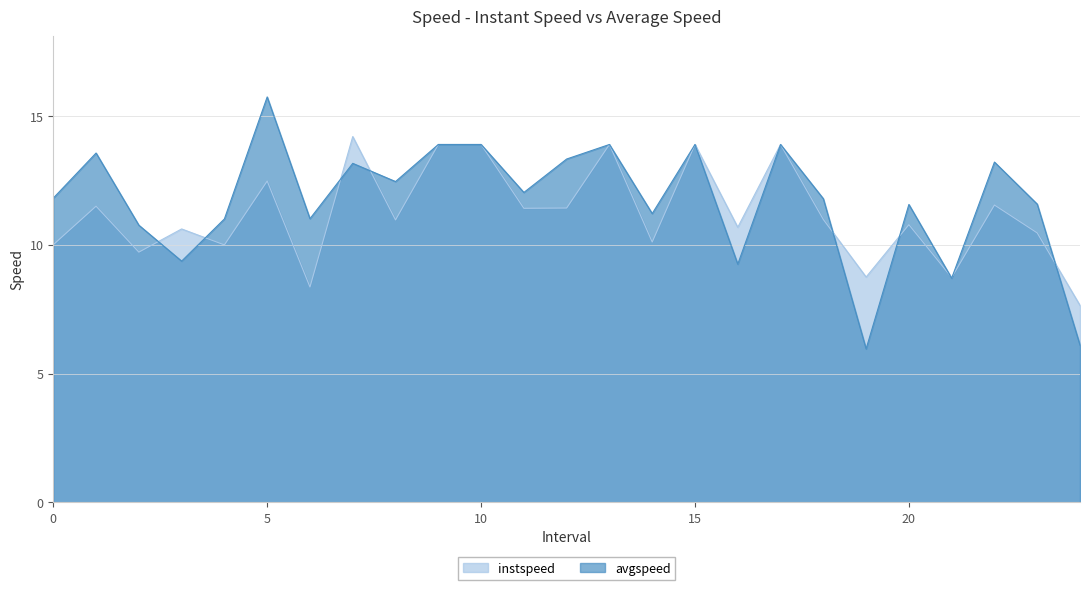

Reading left to right, transcribe all the data shown in this chart.

instspeed: 0.0=10.0	1.0=11.5	2.0=9.7	3.0=10.6	4.0=10.0	5.0=12.5	6.0=8.4	7.0=14.2	8.0=11.0	9.0=13.9	10.0=13.9	11.0=11.4	12.0=11.4	13.0=13.9	14.0=10.1	15.0=13.9	16.0=10.7	17.0=13.9	18.0=11.0	19.0=8.7	20.0=10.8	21.0=8.7	22.0=11.5	23.0=10.5	24.0=7.6
avgspeed: 0.0=11.8	1.0=13.6	2.0=10.8	3.0=9.4	4.0=11.0	5.0=15.7	6.0=11.0	7.0=13.2	8.0=12.5	9.0=13.9	10.0=13.9	11.0=12.0	12.0=13.3	13.0=13.9	14.0=11.2	15.0=13.9	16.0=9.2	17.0=13.9	18.0=11.8	19.0=6.0	20.0=11.6	21.0=8.7	22.0=13.2	23.0=11.6	24.0=6.1